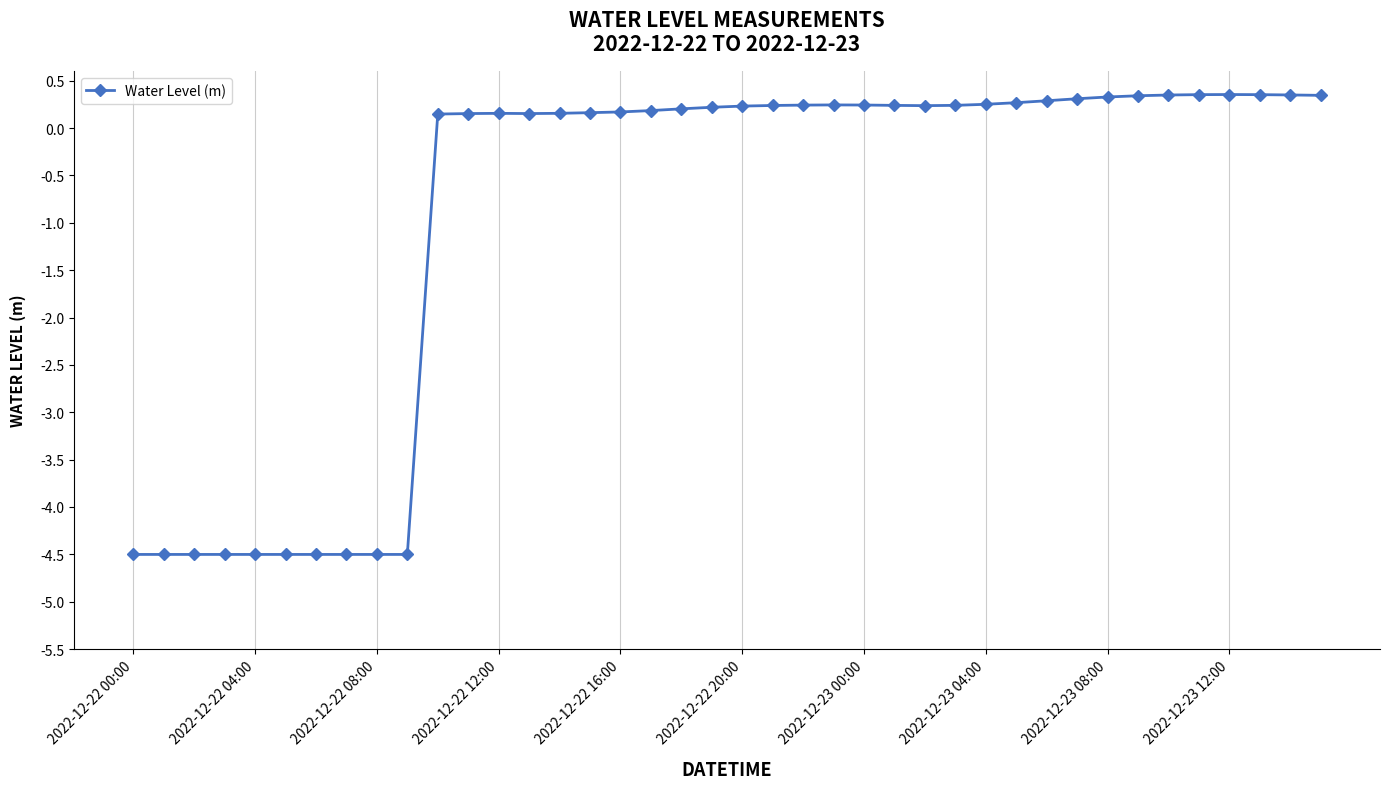

What is the value of the 8th point from the left?

-4.5